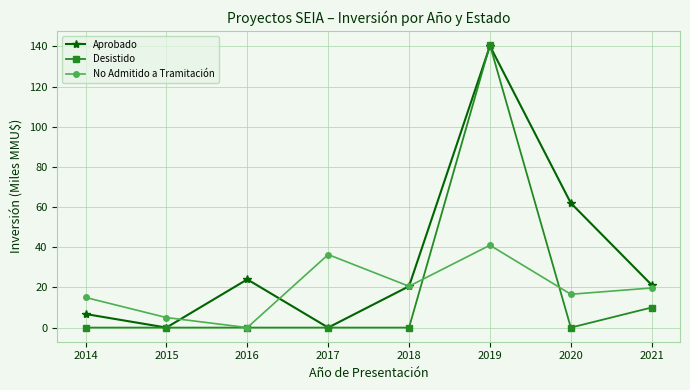

Count the number of data series in this chart.

3